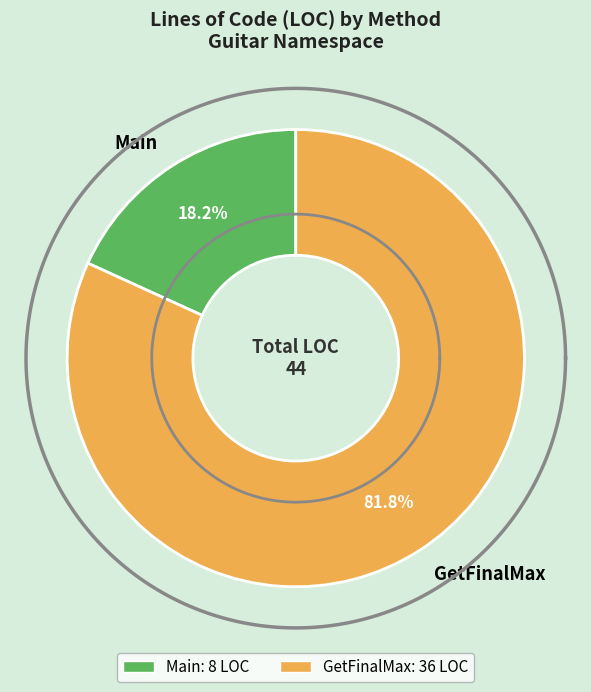

To the nearest percent, what percentage of the pie is Main?

18%